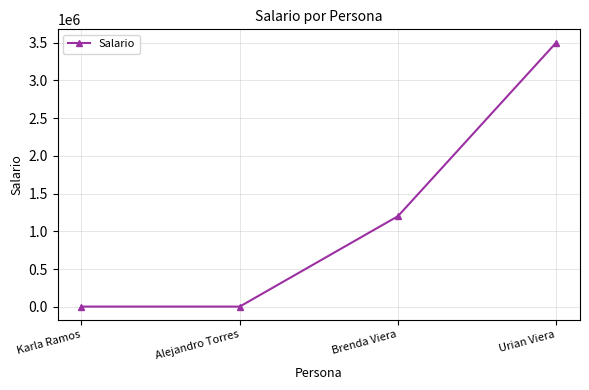

Is it true that the value at Brenda Viera is 593272?

False